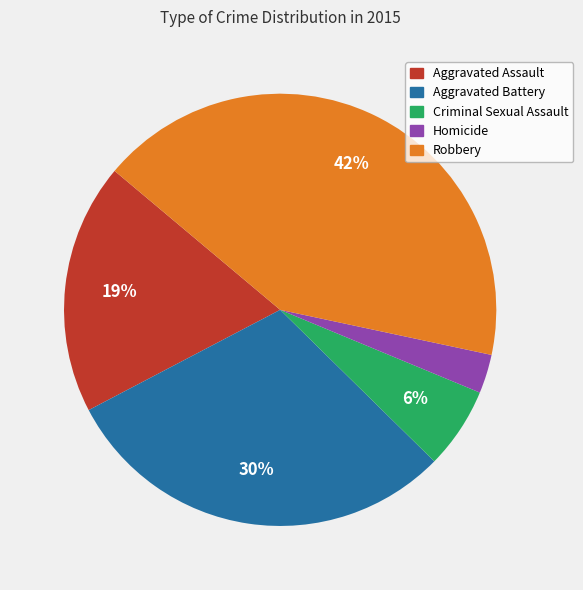

To the nearest percent, what is the combined percentage of Robbery and Aggravated Battery?

72%